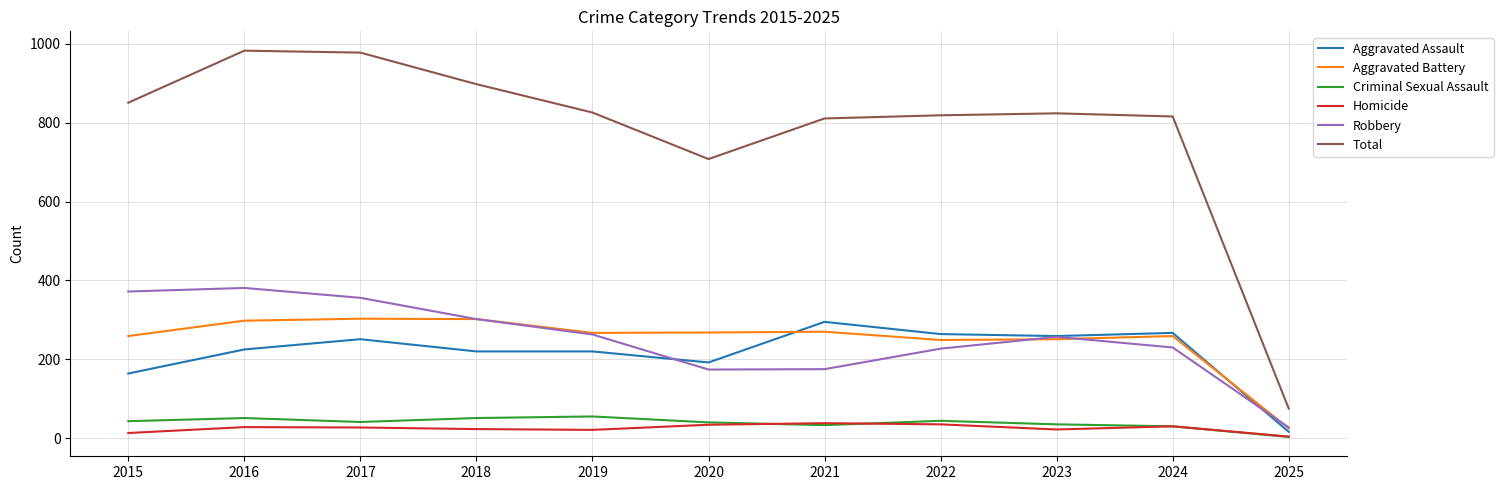

What is the total value across all series at 2020?

1416